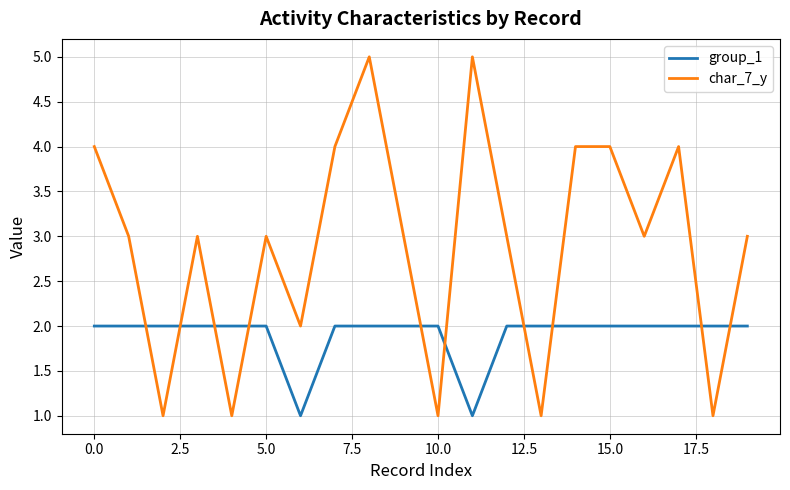

What is the greatest value displayed?

5